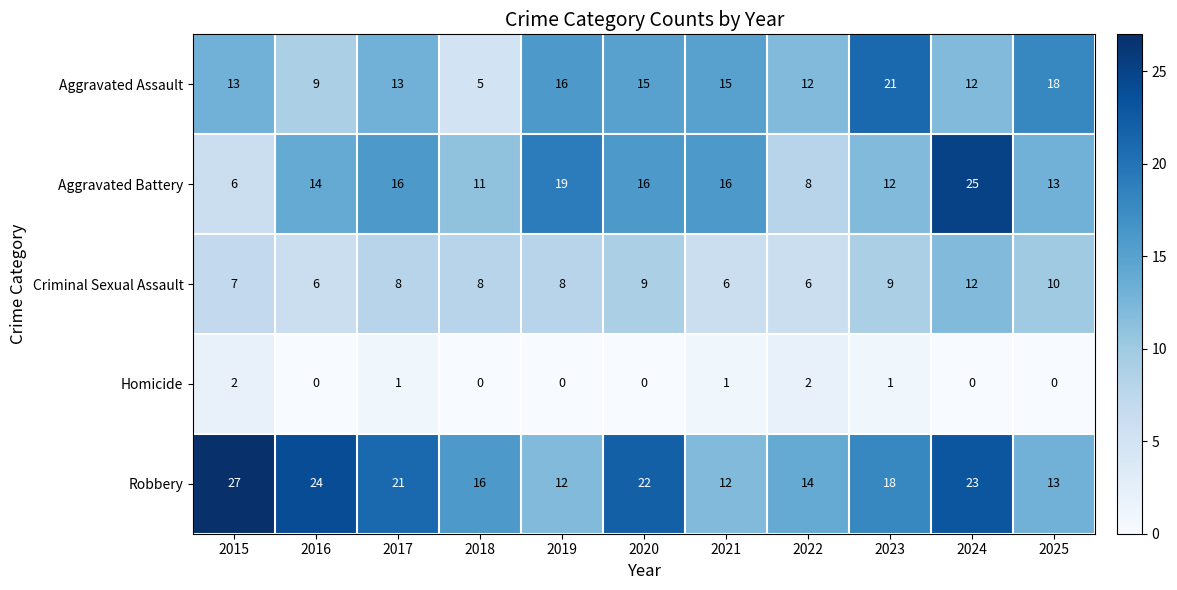

Count the number of categories in the chart.

11